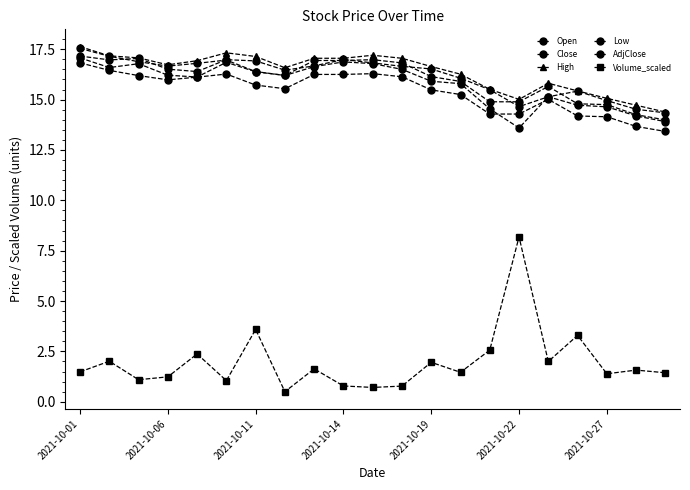

How many lines are shown in the chart?

6